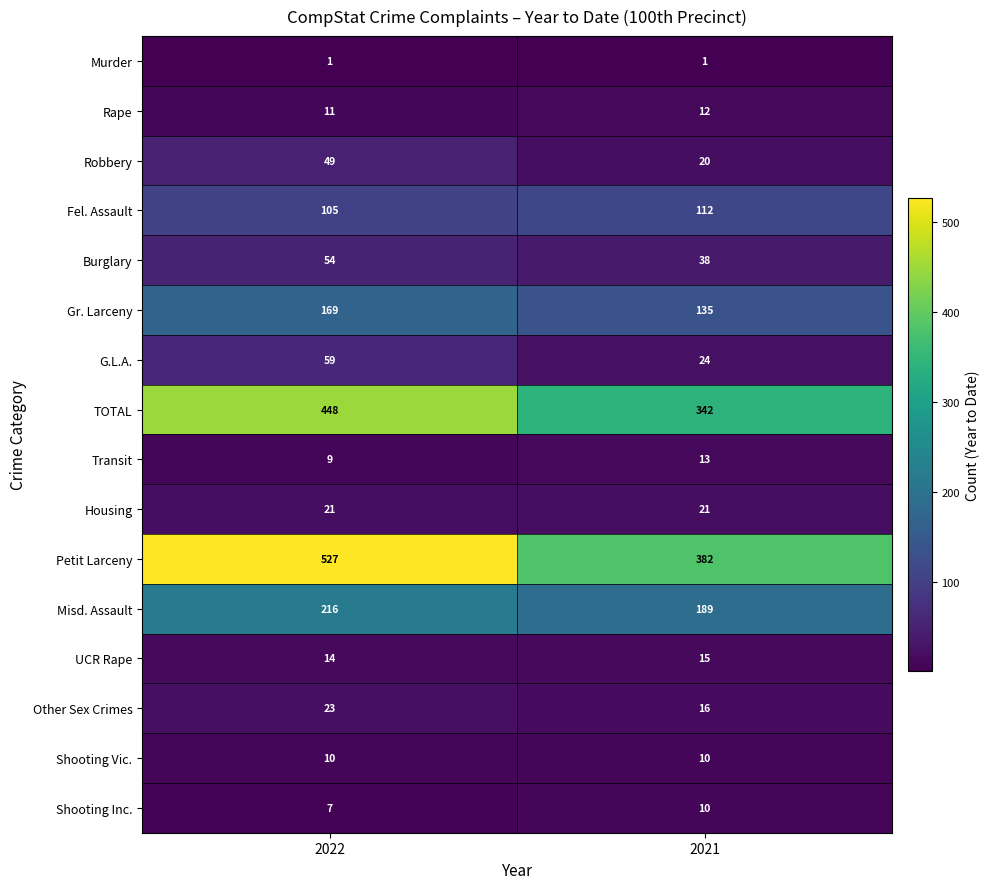

Which series has the largest range (max minus min)?

Petit Larceny